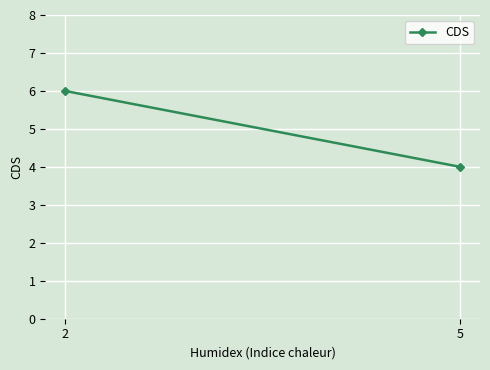

What is the sum of all values?

10